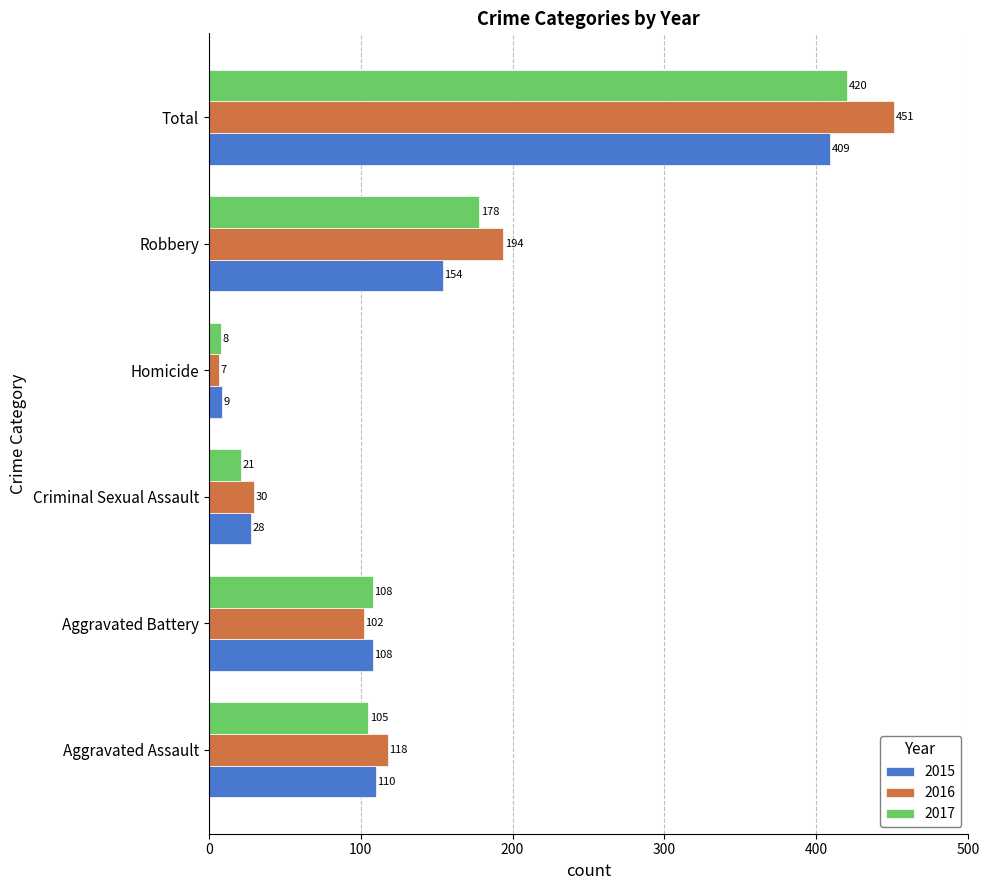

List the series in order of their overall mean, highest first.

2016, 2017, 2015